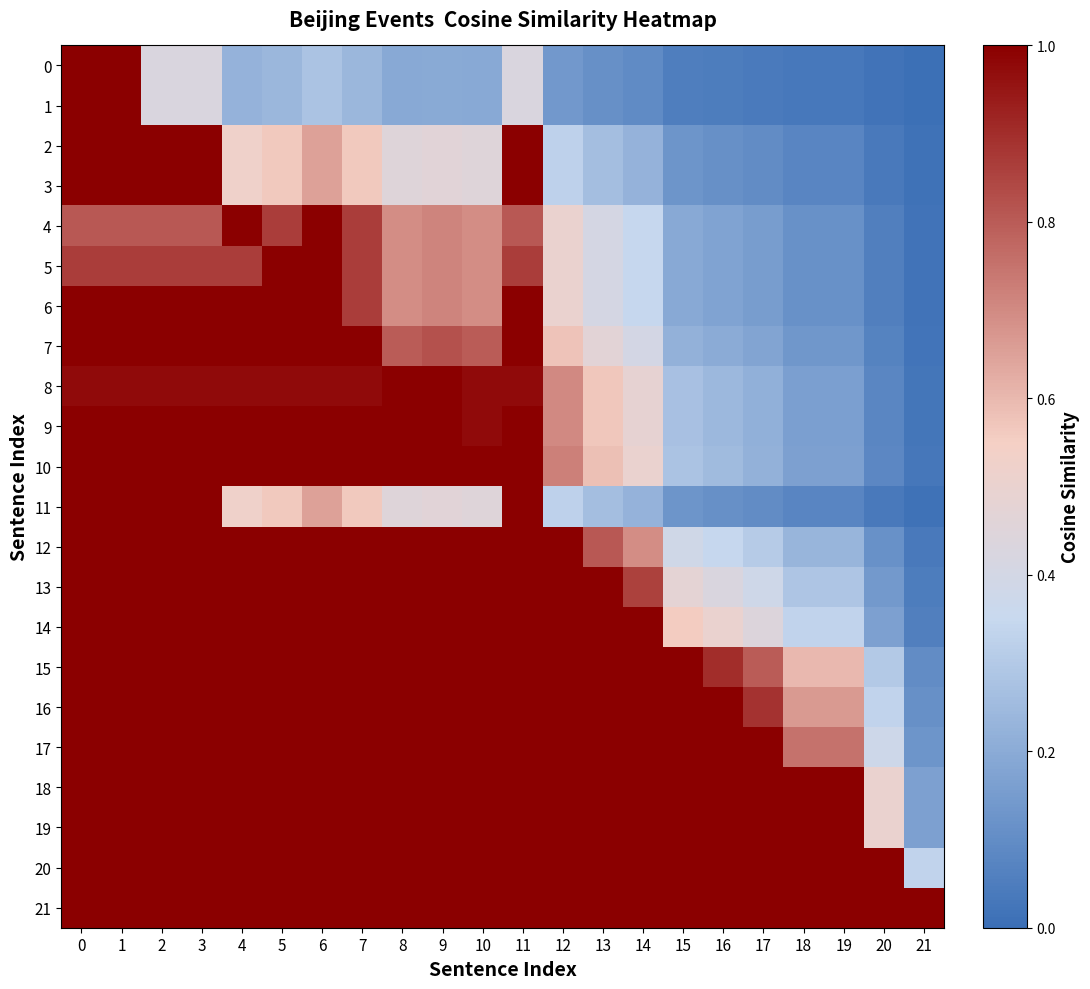

Reading left to right, what are all the values shown in this chart?

0: 0=1.0	1=1.0	2=0.4	3=0.4	4=0.2	5=0.2	6=0.3	7=0.2	8=0.2	9=0.2	10=0.2	11=0.4	12=0.1	13=0.1	14=0.1	15=0.1	16=0.0	17=0.0	18=0.0	19=0.0	20=0.0	21=0.0
1: 0=1.0	1=1.0	2=0.4	3=0.4	4=0.2	5=0.2	6=0.3	7=0.2	8=0.2	9=0.2	10=0.2	11=0.4	12=0.1	13=0.1	14=0.1	15=0.1	16=0.0	17=0.0	18=0.0	19=0.0	20=0.0	21=0.0
2: 0=1.0	1=1.0	2=1.0	3=1.0	4=0.5	5=0.6	6=0.7	7=0.6	8=0.5	9=0.5	10=0.5	11=1.0	12=0.3	13=0.3	14=0.2	15=0.1	16=0.1	17=0.1	18=0.1	19=0.1	20=0.0	21=0.0
3: 0=1.0	1=1.0	2=1.0	3=1.0	4=0.5	5=0.6	6=0.7	7=0.6	8=0.5	9=0.5	10=0.5	11=1.0	12=0.3	13=0.3	14=0.2	15=0.1	16=0.1	17=0.1	18=0.1	19=0.1	20=0.0	21=0.0
4: 0=0.8	1=0.8	2=0.8	3=0.8	4=1.0	5=0.9	6=1.0	7=0.9	8=0.7	9=0.7	10=0.7	11=0.8	12=0.5	13=0.4	14=0.3	15=0.2	16=0.2	17=0.2	18=0.1	19=0.1	20=0.1	21=0.0
5: 0=0.9	1=0.9	2=0.9	3=0.9	4=0.9	5=1.0	6=1.0	7=0.9	8=0.7	9=0.7	10=0.7	11=0.9	12=0.5	13=0.4	14=0.3	15=0.2	16=0.2	17=0.2	18=0.1	19=0.1	20=0.1	21=0.0
6: 0=1.0	1=1.0	2=1.0	3=1.0	4=1.0	5=1.0	6=1.0	7=0.9	8=0.7	9=0.7	10=0.7	11=1.0	12=0.5	13=0.4	14=0.3	15=0.2	16=0.2	17=0.2	18=0.1	19=0.1	20=0.1	21=0.0
7: 0=1.0	1=1.0	2=1.0	3=1.0	4=1.0	5=1.0	6=1.0	7=1.0	8=0.8	9=0.8	10=0.8	11=1.0	12=0.6	13=0.5	14=0.4	15=0.2	16=0.2	17=0.2	18=0.1	19=0.1	20=0.1	21=0.0
8: 0=1.0	1=1.0	2=1.0	3=1.0	4=1.0	5=1.0	6=1.0	7=1.0	8=1.0	9=1.0	10=1.0	11=1.0	12=0.7	13=0.6	14=0.5	15=0.3	16=0.2	17=0.2	18=0.2	19=0.2	20=0.1	21=0.0
9: 0=1.0	1=1.0	2=1.0	3=1.0	4=1.0	5=1.0	6=1.0	7=1.0	8=1.0	9=1.0	10=1.0	11=1.0	12=0.7	13=0.6	14=0.5	15=0.3	16=0.2	17=0.2	18=0.2	19=0.2	20=0.1	21=0.0
10: 0=1.0	1=1.0	2=1.0	3=1.0	4=1.0	5=1.0	6=1.0	7=1.0	8=1.0	9=1.0	10=1.0	11=1.0	12=0.7	13=0.6	14=0.5	15=0.3	16=0.2	17=0.2	18=0.2	19=0.2	20=0.1	21=0.0
11: 0=1.0	1=1.0	2=1.0	3=1.0	4=0.5	5=0.6	6=0.7	7=0.6	8=0.5	9=0.5	10=0.5	11=1.0	12=0.3	13=0.3	14=0.2	15=0.1	16=0.1	17=0.1	18=0.1	19=0.1	20=0.0	21=0.0
12: 0=1.0	1=1.0	2=1.0	3=1.0	4=1.0	5=1.0	6=1.0	7=1.0	8=1.0	9=1.0	10=1.0	11=1.0	12=1.0	13=0.8	14=0.7	15=0.4	16=0.3	17=0.3	18=0.2	19=0.2	20=0.1	21=0.0
13: 0=1.0	1=1.0	2=1.0	3=1.0	4=1.0	5=1.0	6=1.0	7=1.0	8=1.0	9=1.0	10=1.0	11=1.0	12=1.0	13=1.0	14=0.9	15=0.5	16=0.4	17=0.4	18=0.3	19=0.3	20=0.1	21=0.0
14: 0=1.0	1=1.0	2=1.0	3=1.0	4=1.0	5=1.0	6=1.0	7=1.0	8=1.0	9=1.0	10=1.0	11=1.0	12=1.0	13=1.0	14=1.0	15=0.6	16=0.5	17=0.4	18=0.3	19=0.3	20=0.2	21=0.1
15: 0=1.0	1=1.0	2=1.0	3=1.0	4=1.0	5=1.0	6=1.0	7=1.0	8=1.0	9=1.0	10=1.0	11=1.0	12=1.0	13=1.0	14=1.0	15=1.0	16=0.9	17=0.8	18=0.6	19=0.6	20=0.3	21=0.1
16: 0=1.0	1=1.0	2=1.0	3=1.0	4=1.0	5=1.0	6=1.0	7=1.0	8=1.0	9=1.0	10=1.0	11=1.0	12=1.0	13=1.0	14=1.0	15=1.0	16=1.0	17=0.9	18=0.7	19=0.7	20=0.3	21=0.1
17: 0=1.0	1=1.0	2=1.0	3=1.0	4=1.0	5=1.0	6=1.0	7=1.0	8=1.0	9=1.0	10=1.0	11=1.0	12=1.0	13=1.0	14=1.0	15=1.0	16=1.0	17=1.0	18=0.8	19=0.8	20=0.4	21=0.1
18: 0=1.0	1=1.0	2=1.0	3=1.0	4=1.0	5=1.0	6=1.0	7=1.0	8=1.0	9=1.0	10=1.0	11=1.0	12=1.0	13=1.0	14=1.0	15=1.0	16=1.0	17=1.0	18=1.0	19=1.0	20=0.5	21=0.2
19: 0=1.0	1=1.0	2=1.0	3=1.0	4=1.0	5=1.0	6=1.0	7=1.0	8=1.0	9=1.0	10=1.0	11=1.0	12=1.0	13=1.0	14=1.0	15=1.0	16=1.0	17=1.0	18=1.0	19=1.0	20=0.5	21=0.2
20: 0=1.0	1=1.0	2=1.0	3=1.0	4=1.0	5=1.0	6=1.0	7=1.0	8=1.0	9=1.0	10=1.0	11=1.0	12=1.0	13=1.0	14=1.0	15=1.0	16=1.0	17=1.0	18=1.0	19=1.0	20=1.0	21=0.3
21: 0=1.0	1=1.0	2=1.0	3=1.0	4=1.0	5=1.0	6=1.0	7=1.0	8=1.0	9=1.0	10=1.0	11=1.0	12=1.0	13=1.0	14=1.0	15=1.0	16=1.0	17=1.0	18=1.0	19=1.0	20=1.0	21=1.0